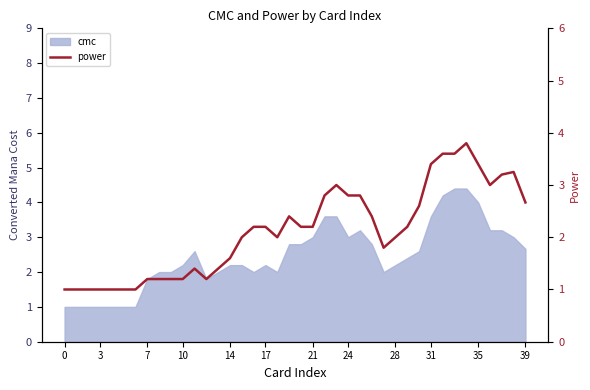

How many lines are shown in the chart?

1